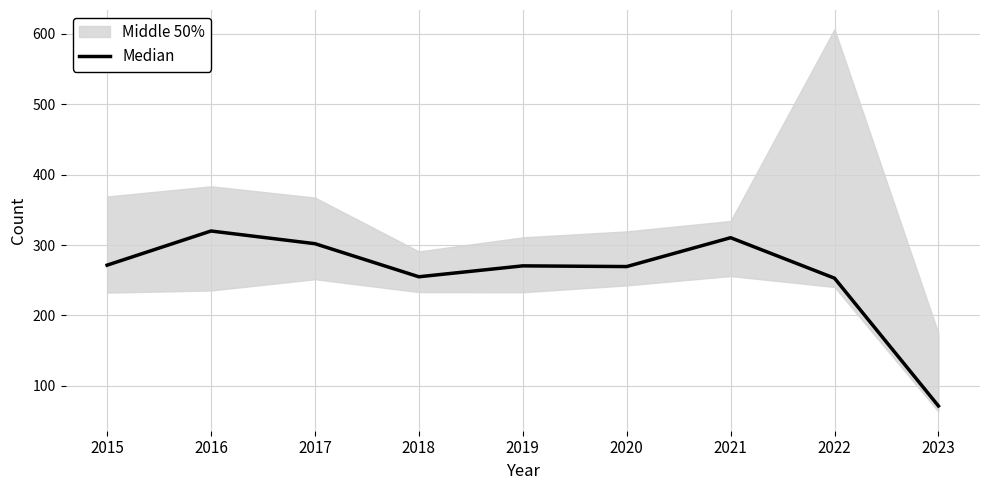

What is the minimum value shown in the chart?

71.5